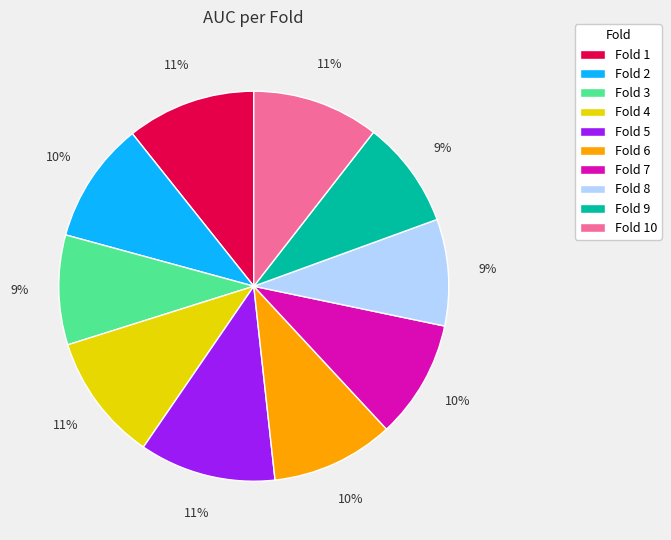

To the nearest percent, what percentage of the pie is Fold 5?

11%